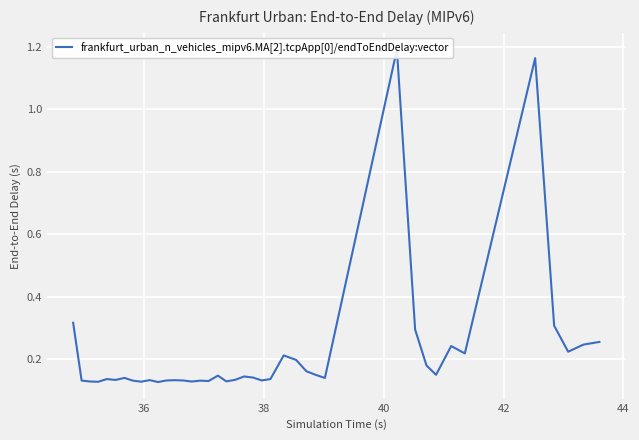

The chart shows a value of 0.6 at 35. True or false?

False